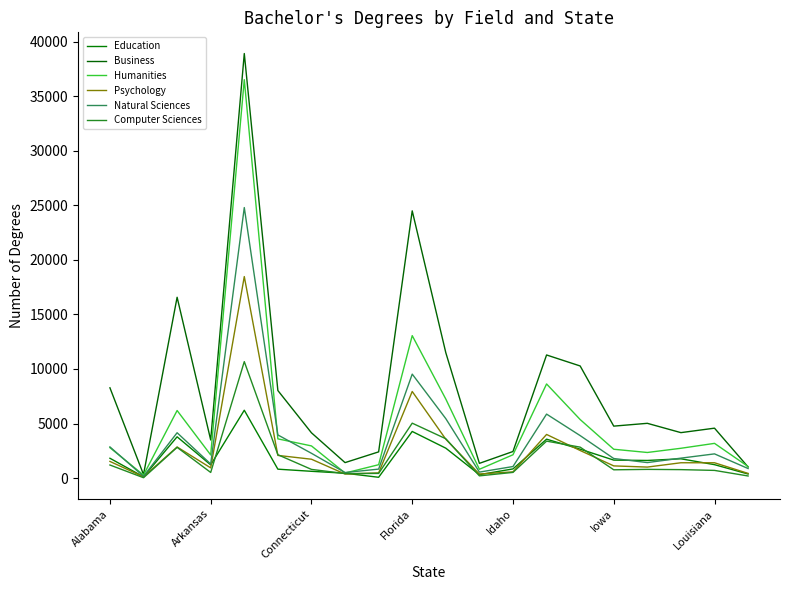

True or false: Psychology has more than 0 interior local peaks.

True